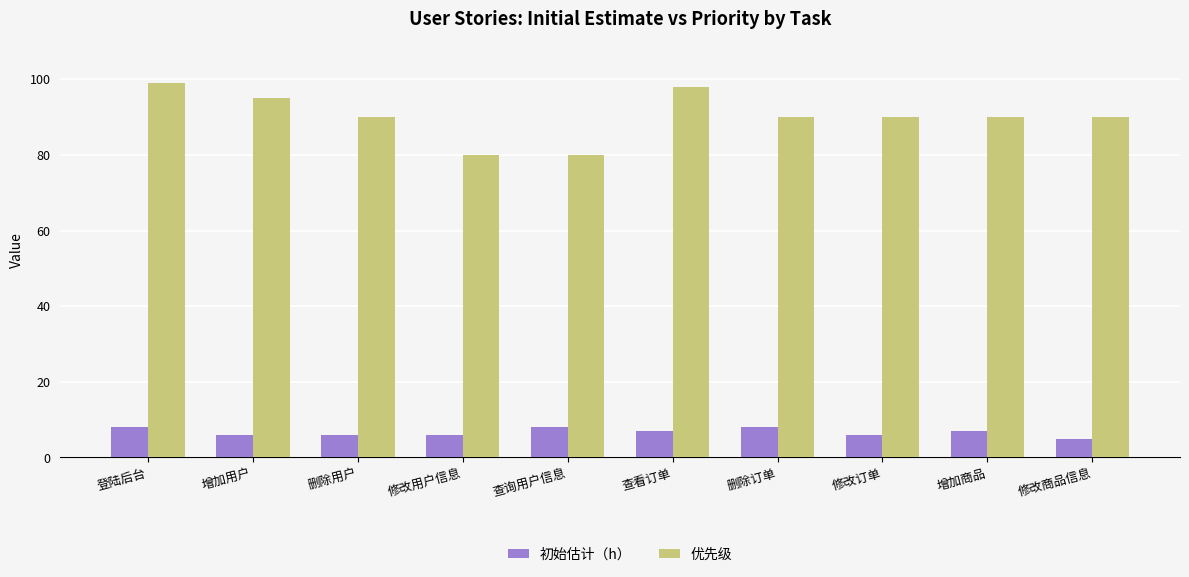

Rank the series by their maximum value, from lowest to highest.

初始估计（h）, 优先级